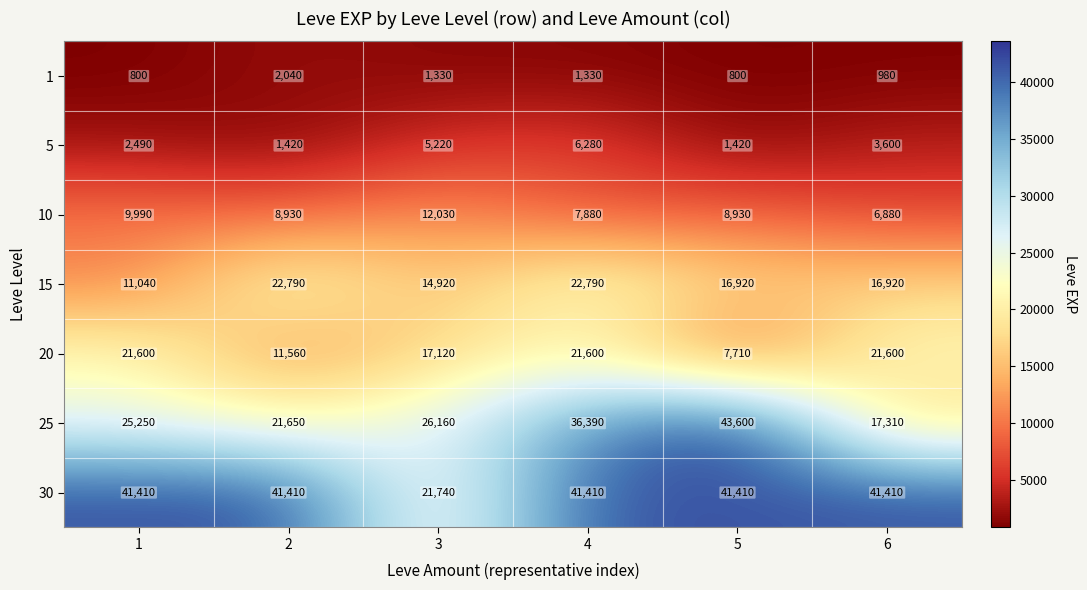

How many 5 values are between 1420 and 5220?

5